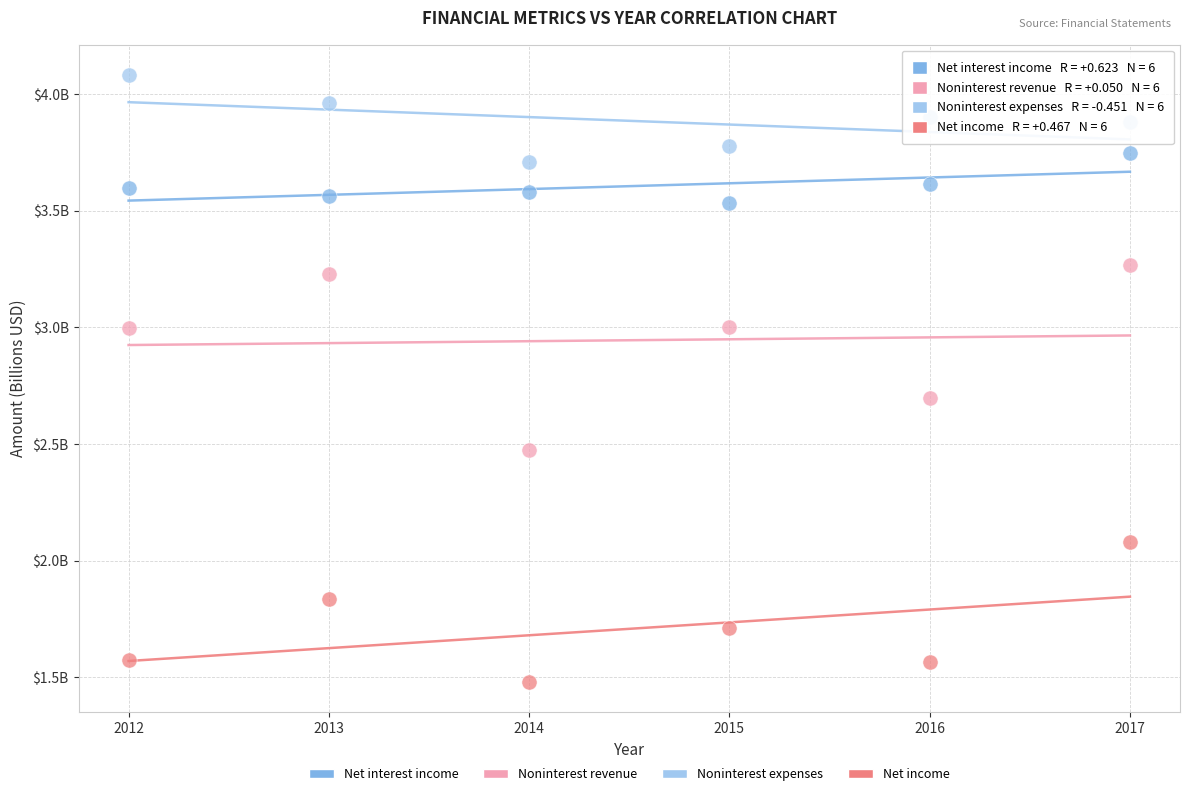

Which series contains the lowest Y value?

Net income